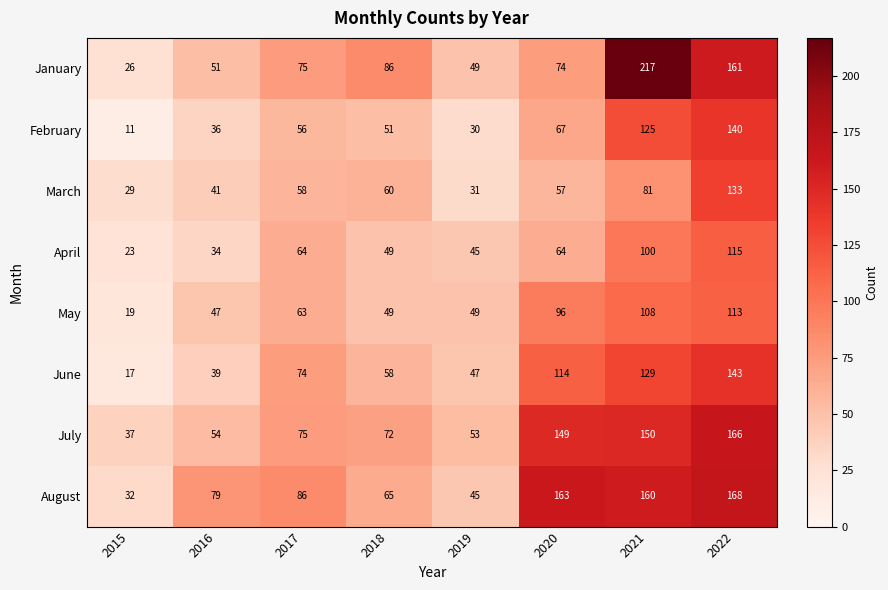

Which series has the largest range (max minus min)?

January